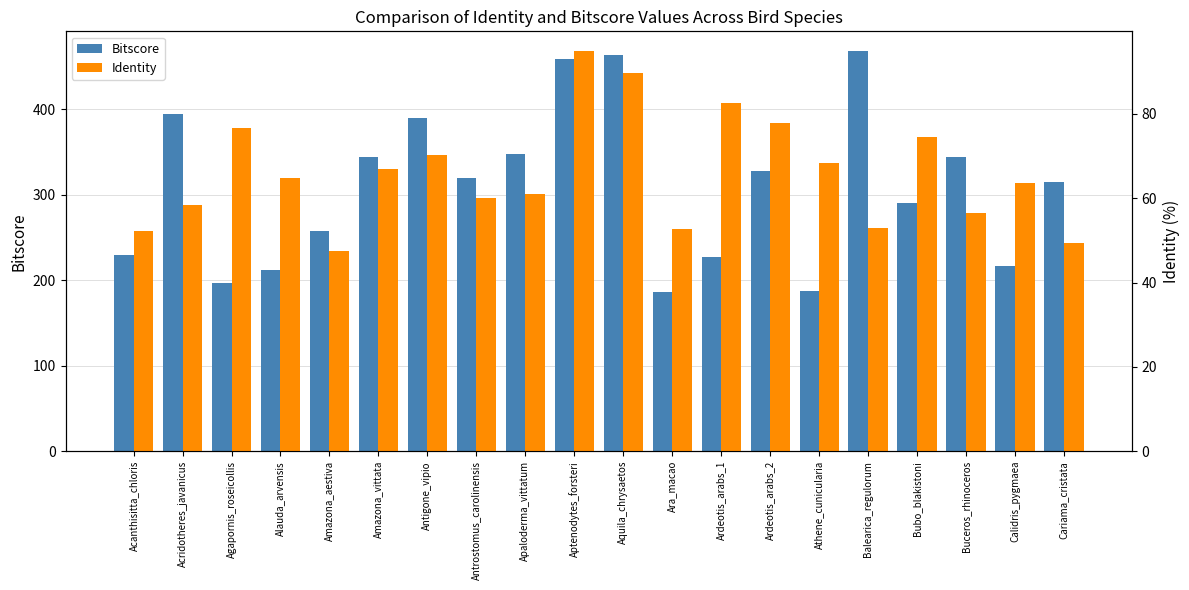

What is the label of the 6th bar from the right?

Athene_cunicularia